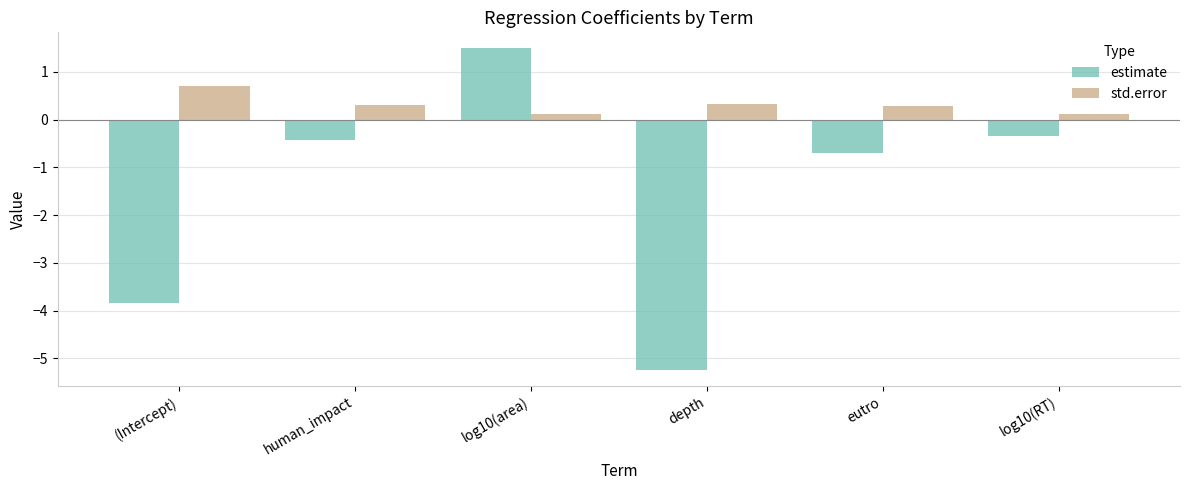

Rank the series by their average value, from highest to lowest.

std.error, estimate